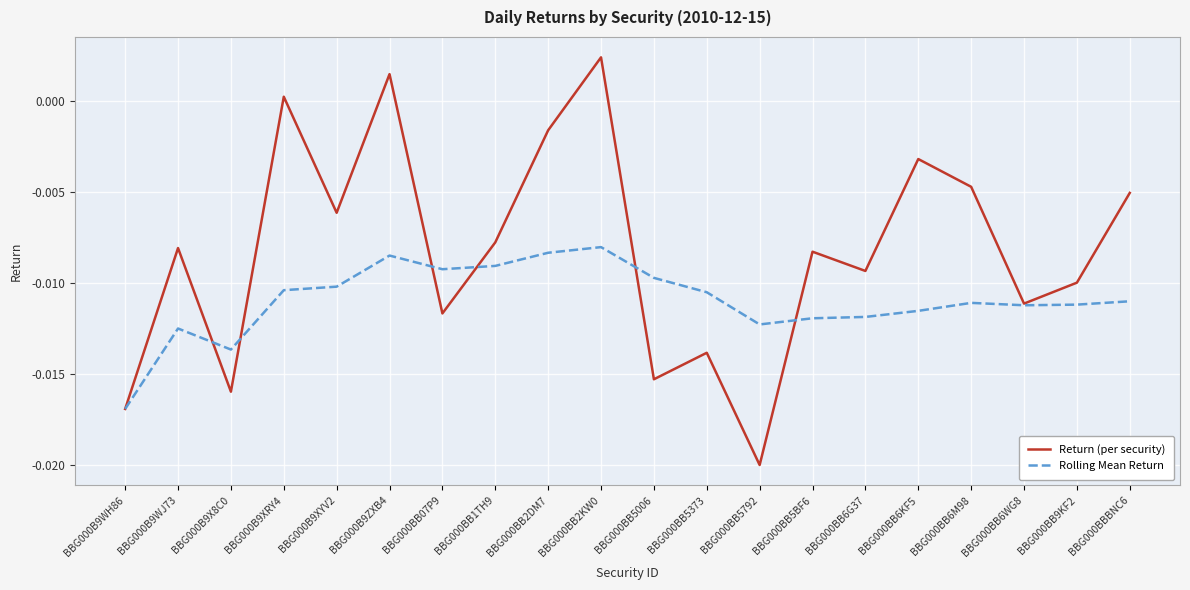

At BBG000BB6KF5, list the series in order from largest to smallest.

Return (per security), Rolling Mean Return